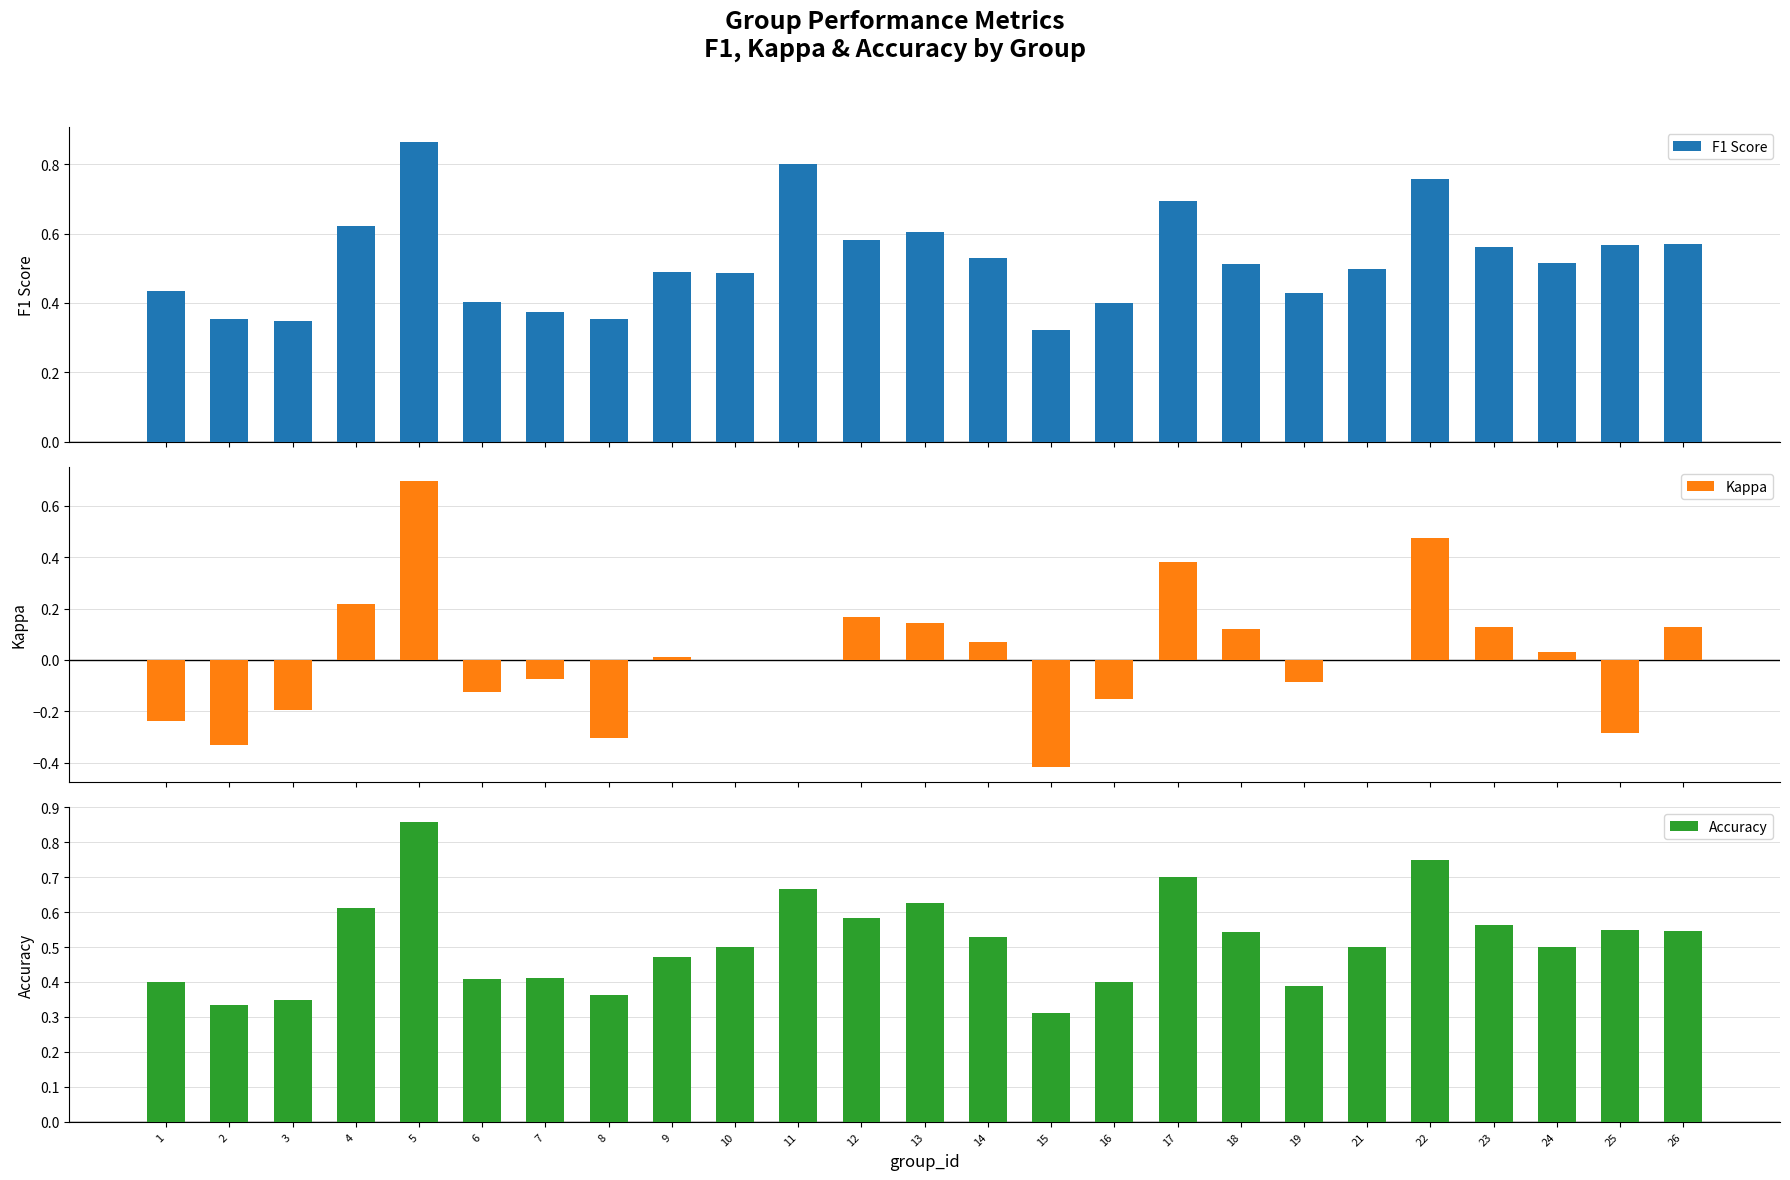

The Accuracy series shows 0.1 at 3. True or false?

False